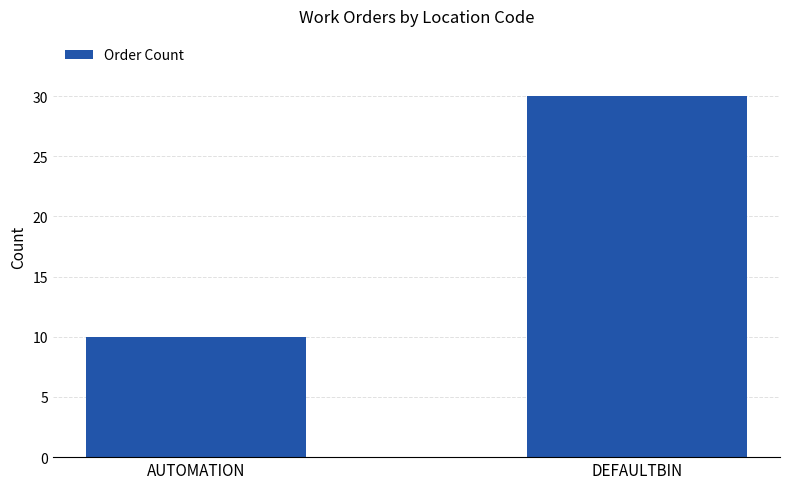

How many values are between 10 and 30?

2